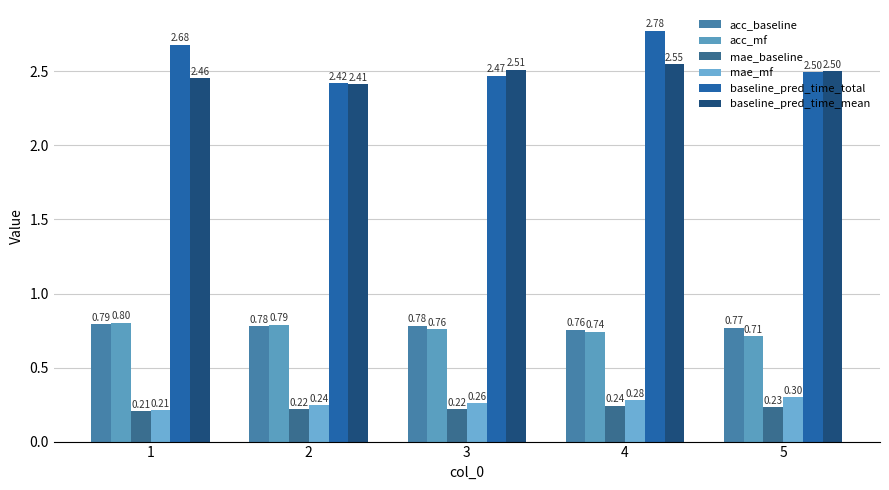

What is the difference between the baseline_pred_time_mean values at 2 and 3?

0.1